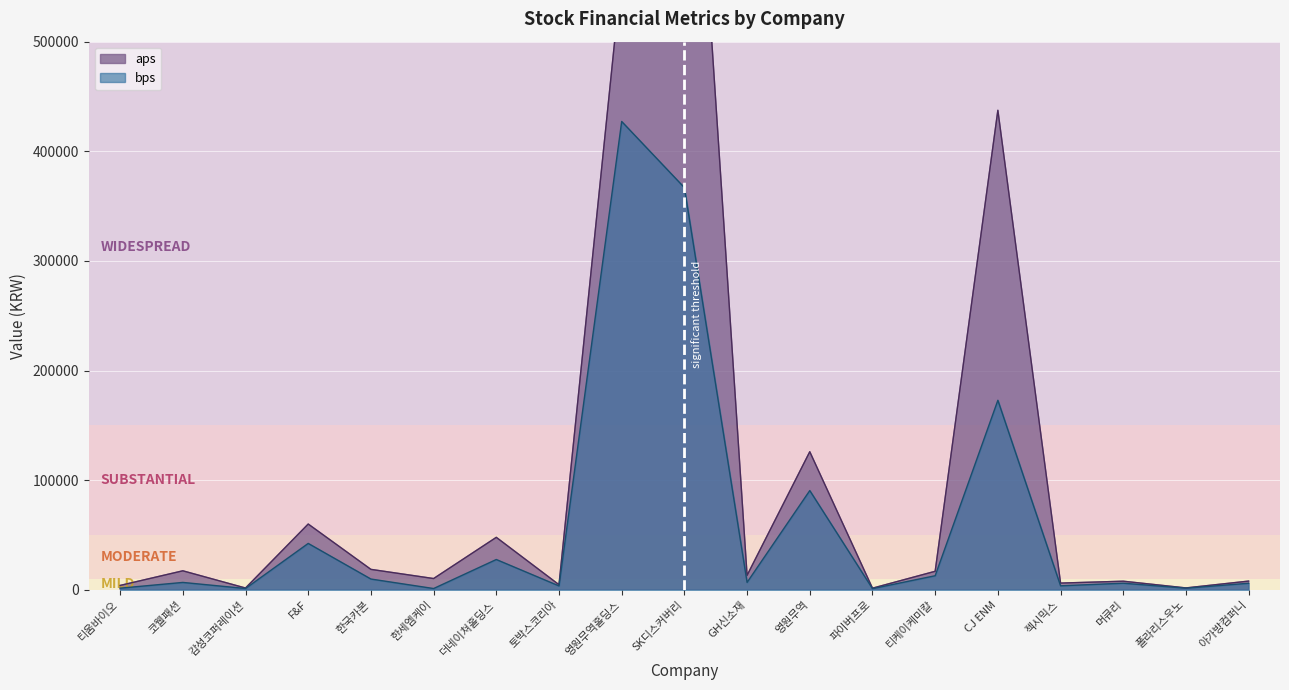

Rank the categories by aps value from highest to lowest.

SK디스커버리, 영원무역홀딩스, CJ ENM, 영원무역, F&F, 더네이쳐홀딩스, 한국카본, 코웰패션, 티케이케미칼, GH신소재, 한세엠케이, 아가방컴퍼니, 머큐리, 젝시믹스, 토박스코리아, 티움바이오, 폴라리스우노, 감성코퍼레이션, 파이버프로